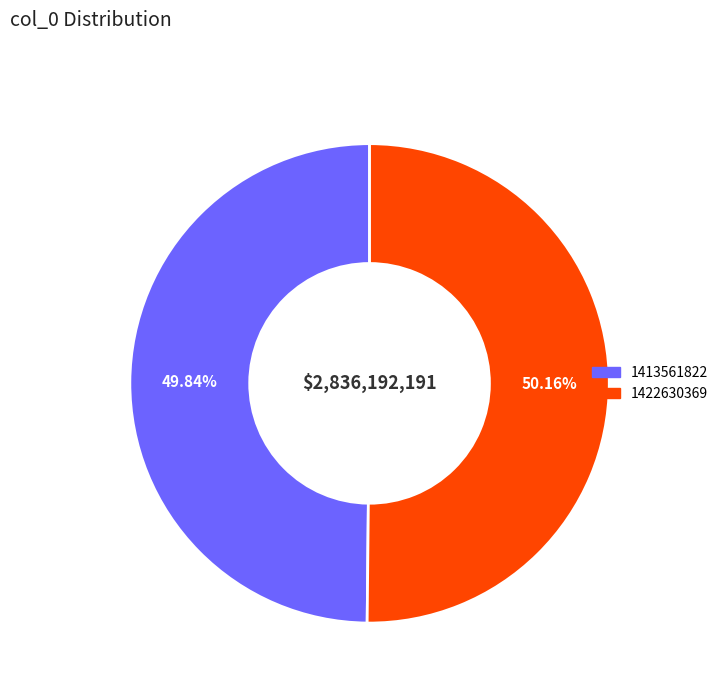

To the nearest percent, what is the combined percentage of 1413561822 and 1422630369?

100%